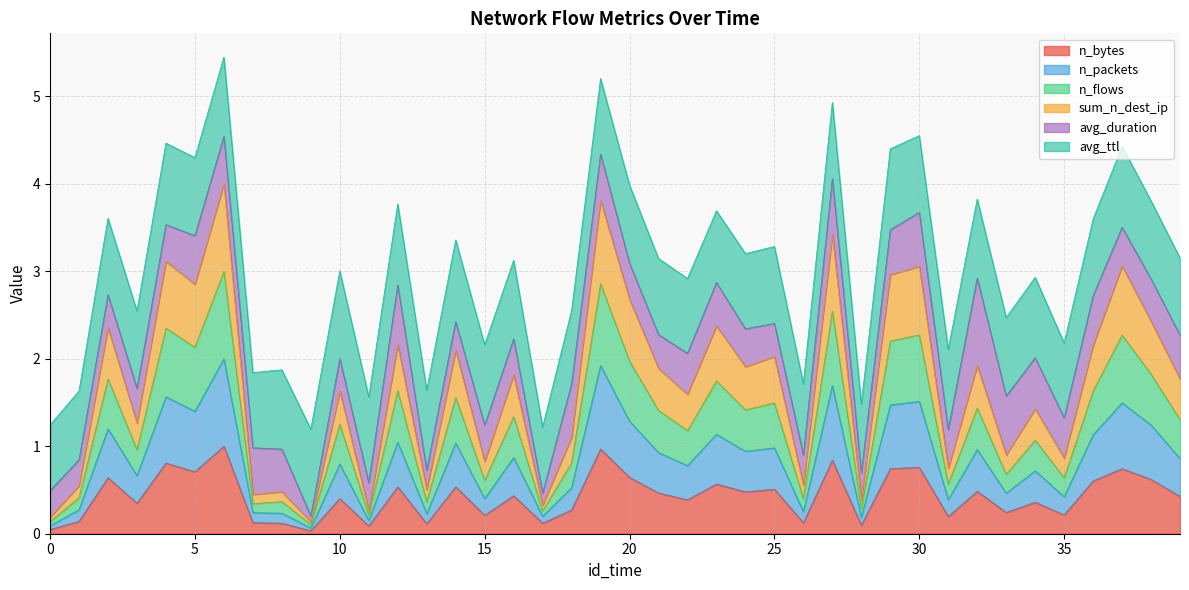

What is the lowest value of the sum_n_dest_ip series?

0.1